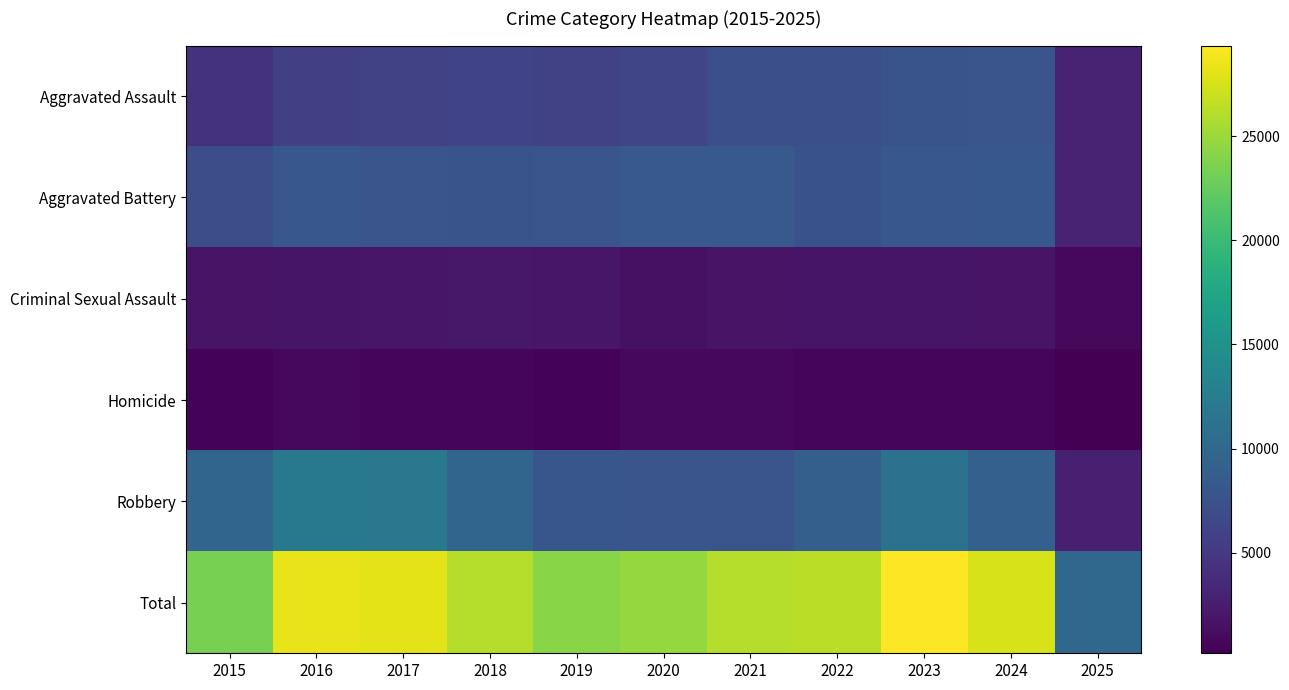

Rank the series at 2015 from lowest to highest value.

Homicide, Criminal Sexual Assault, Aggravated Assault, Aggravated Battery, Robbery, Total